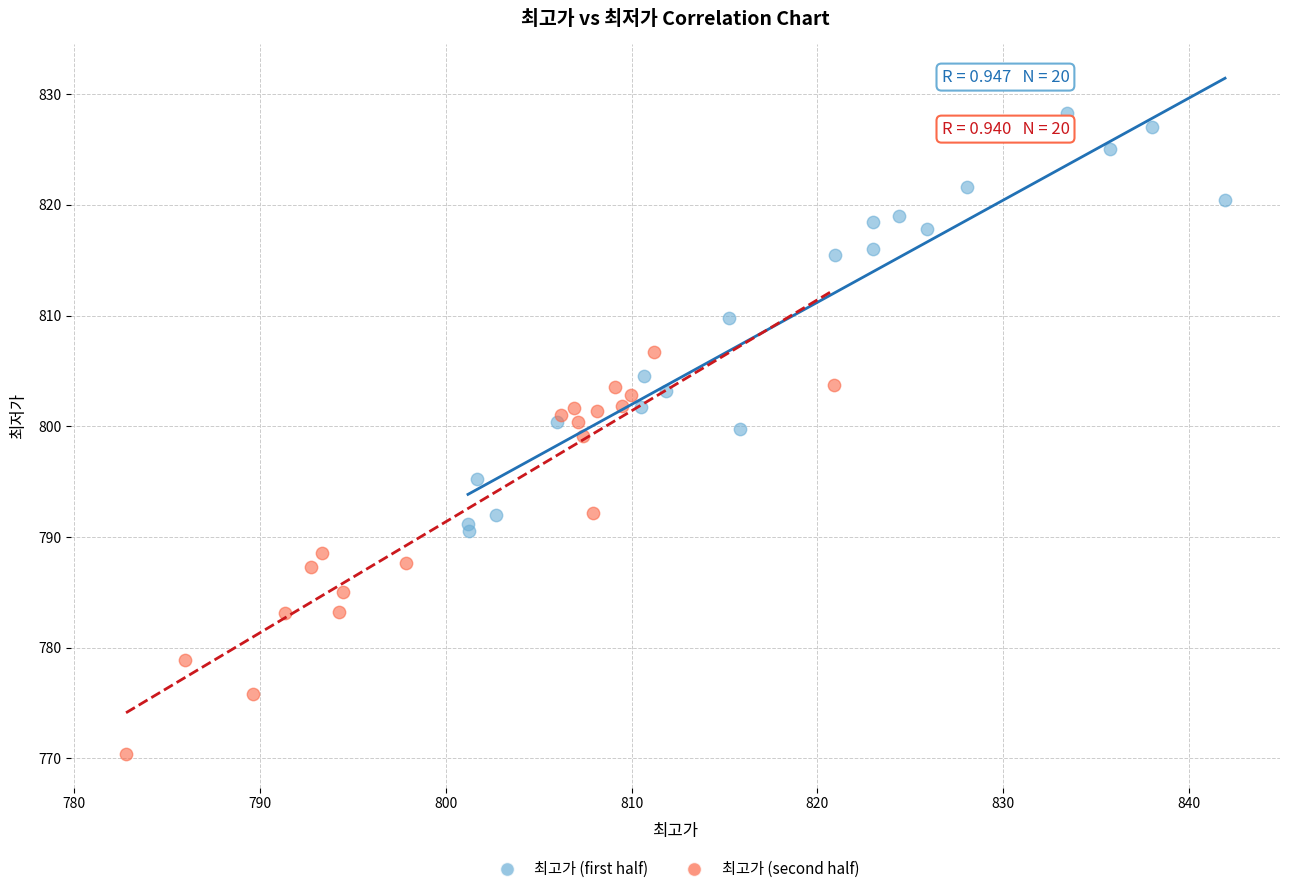

Which series contains the lowest Y value?

최고가 (second half)